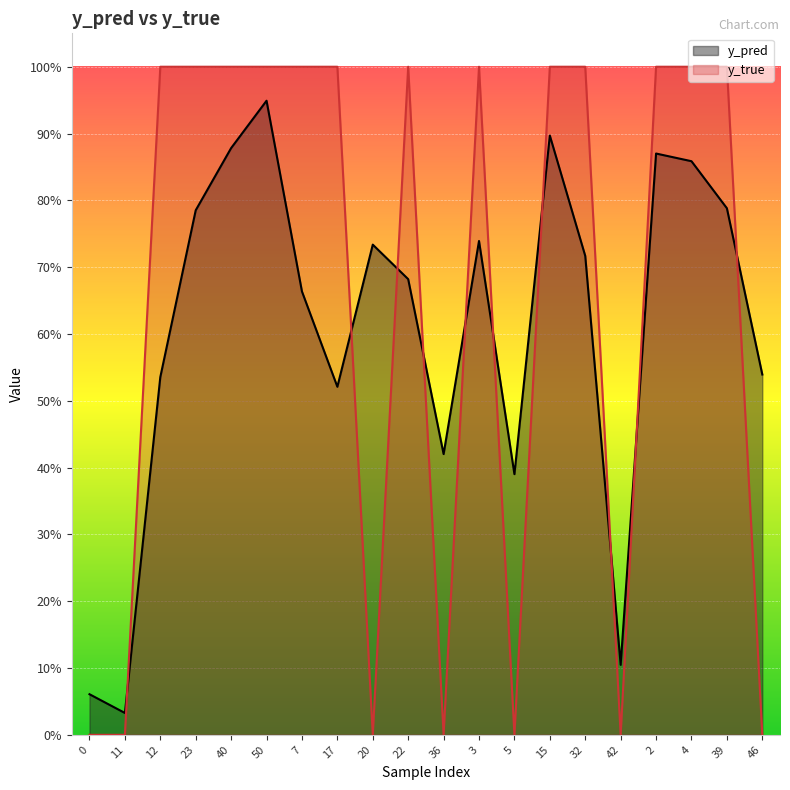

What is the label of the 17th point from the right?

23